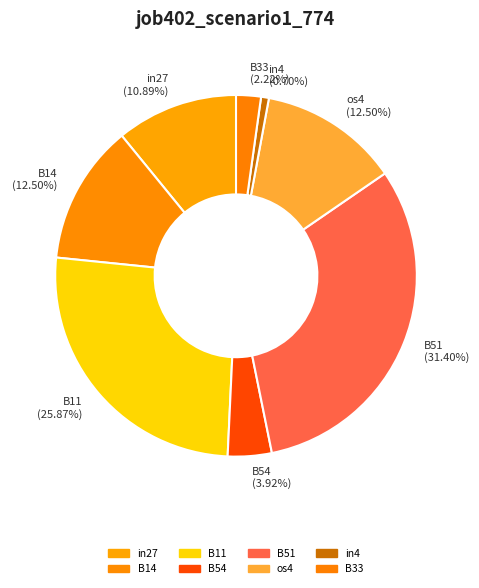

What is the largest slice in the pie chart?

B51